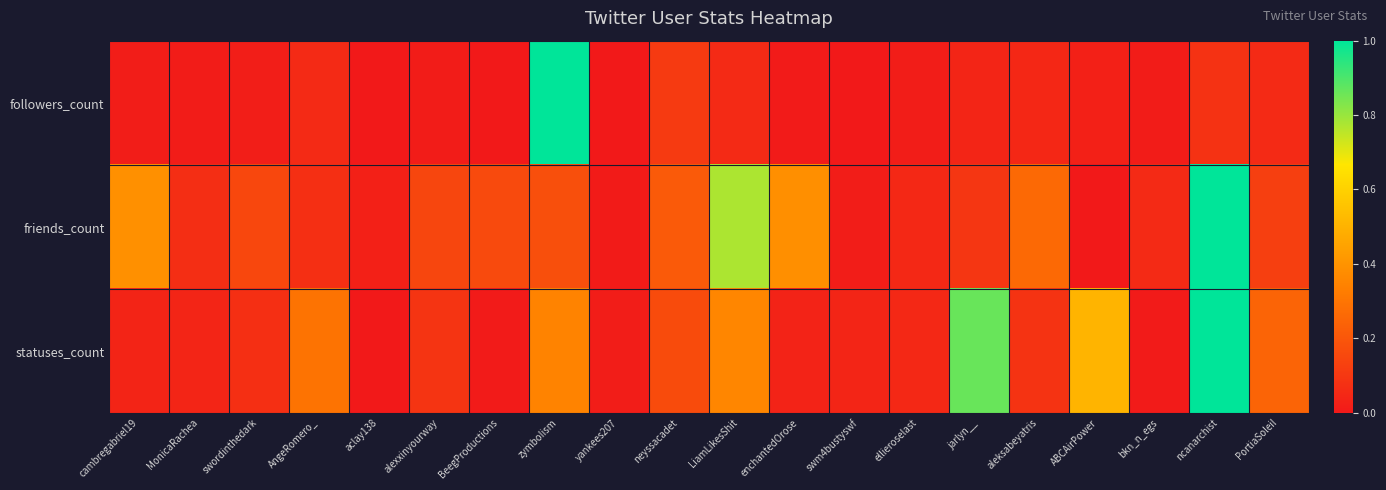

At how many categories does at least one series exceed 0?

20